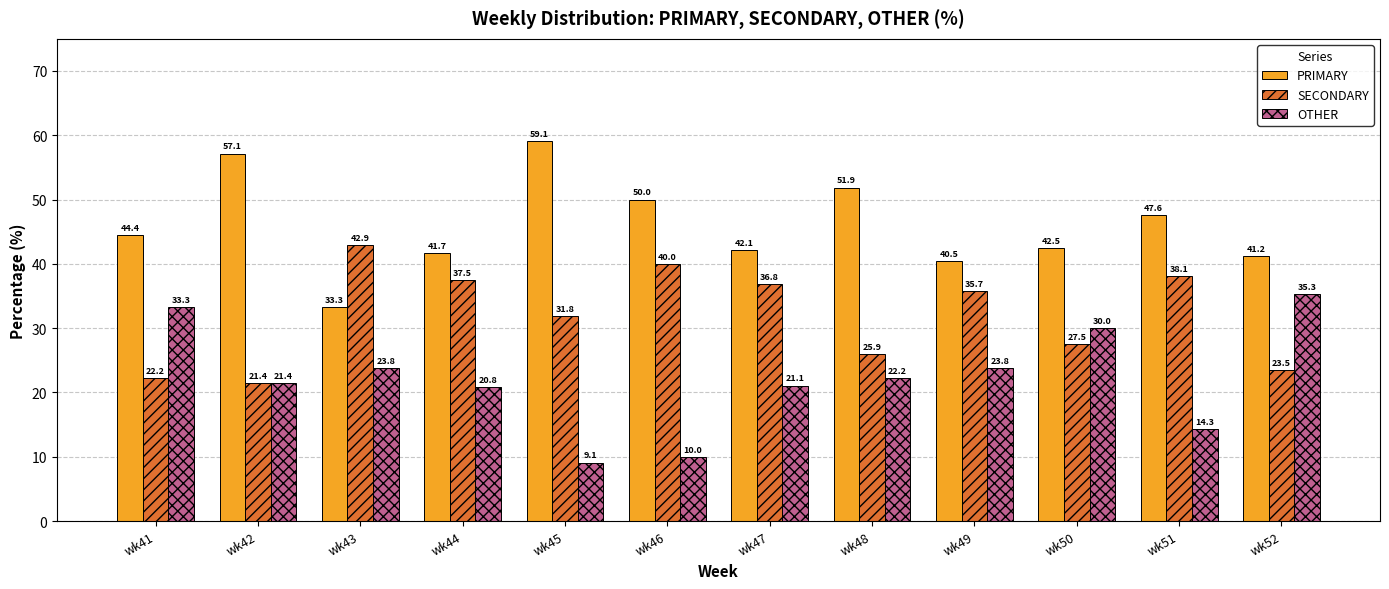

At how many categories does at least one series exceed 20?

12